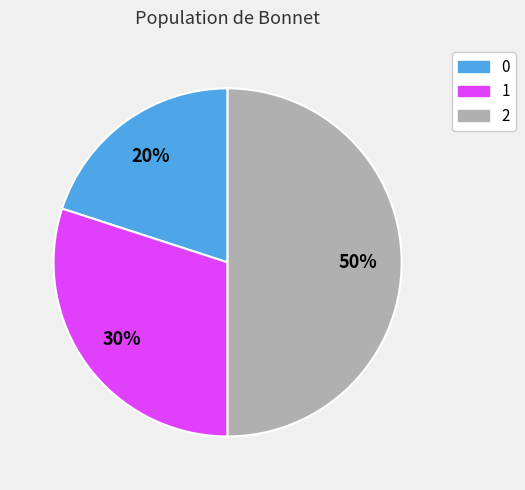

The 0 slice represents 20% of the pie. True or false?

True